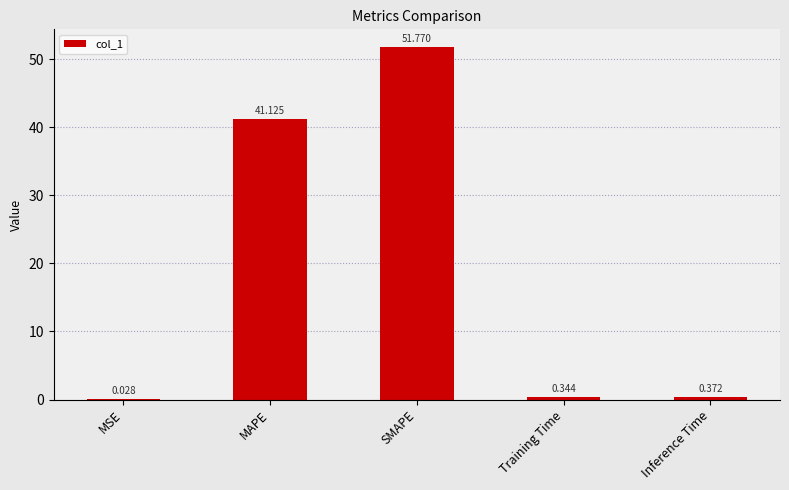

Where is the data nearest to the value 25?

MAPE